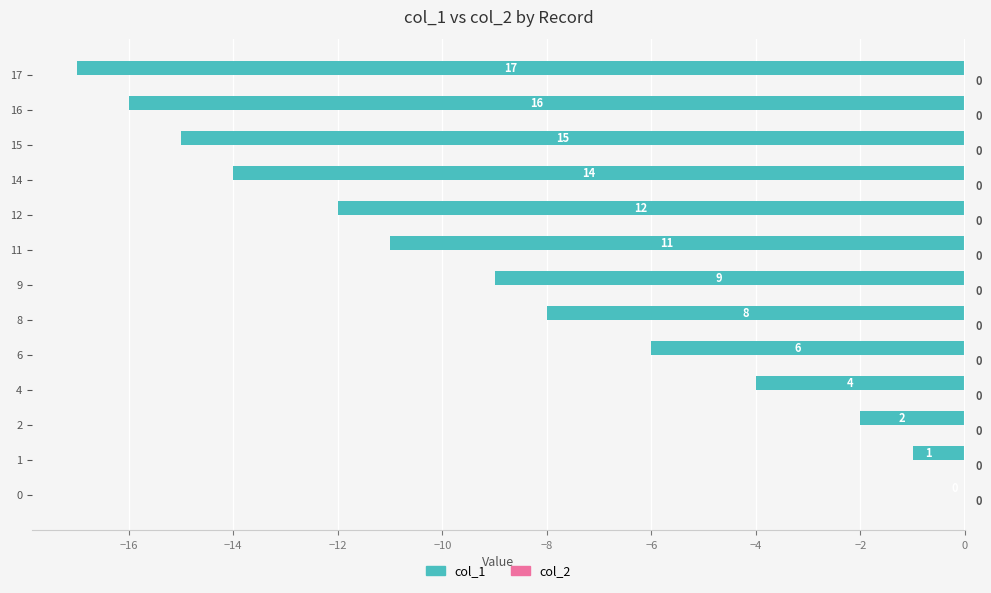

Between 17 and 16, which is larger?

16